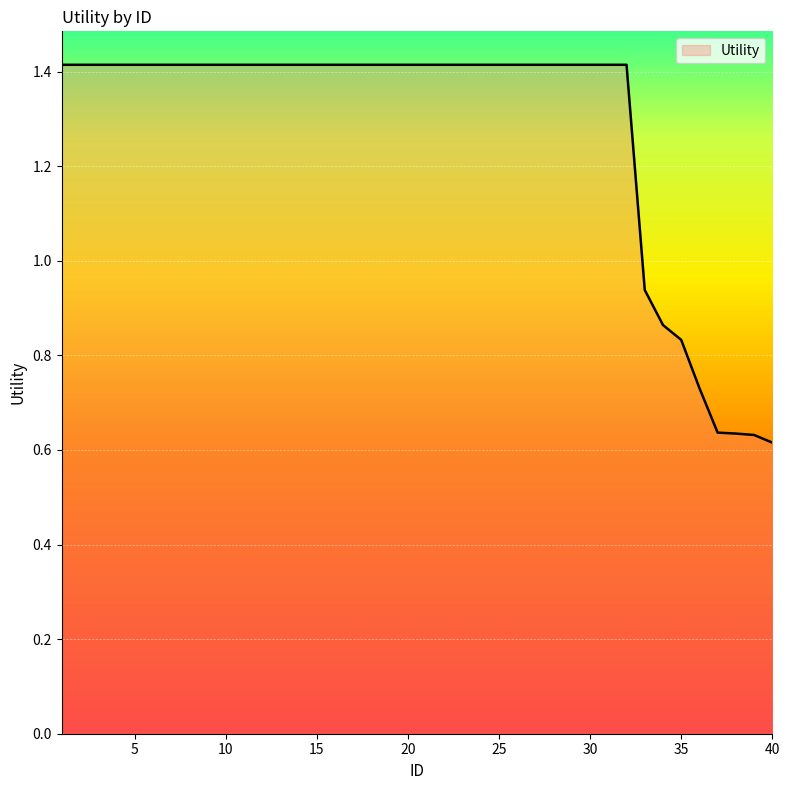

Reading left to right, list all the values displayed in this chart.

1=1.4	2=1.4	3=1.4	4=1.4	5=1.4	6=1.4	7=1.4	8=1.4	9=1.4	10=1.4	11=1.4	12=1.4	13=1.4	14=1.4	15=1.4	16=1.4	17=1.4	18=1.4	19=1.4	20=1.4	21=1.4	22=1.4	23=1.4	24=1.4	25=1.4	26=1.4	27=1.4	28=1.4	29=1.4	30=1.4	31=1.4	32=1.4	33=0.9	34=0.9	35=0.8	36=0.7	37=0.6	38=0.6	39=0.6	40=0.6